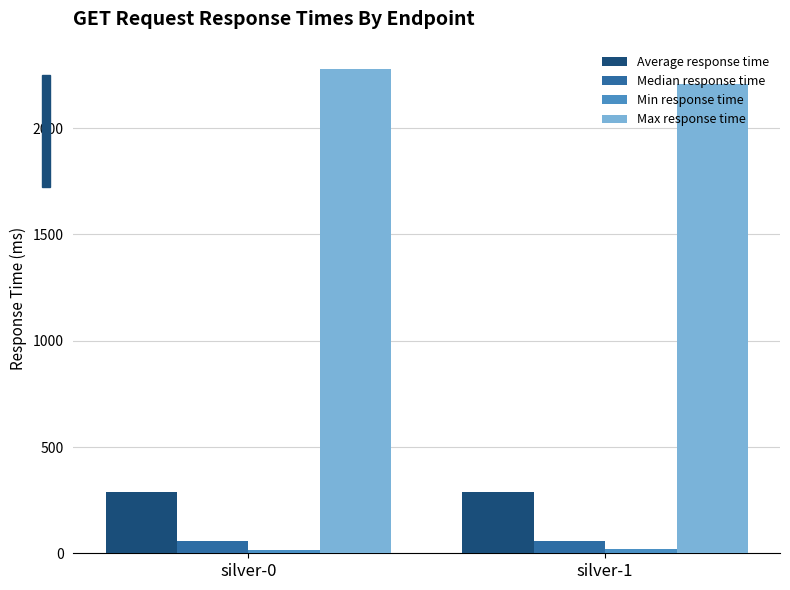

What is the highest value of the Average response time series?

289